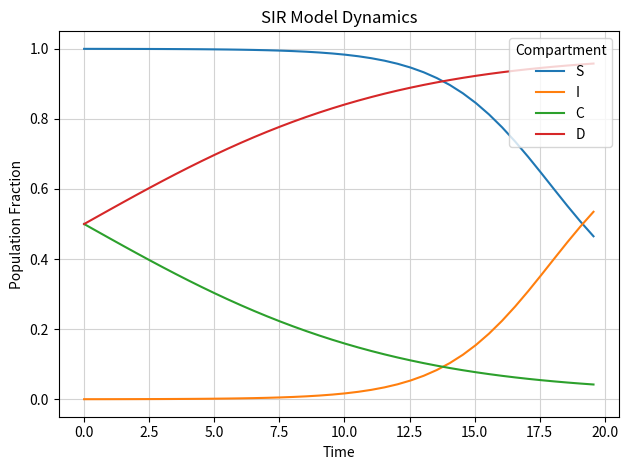

Which series has the largest total across all categories?

S